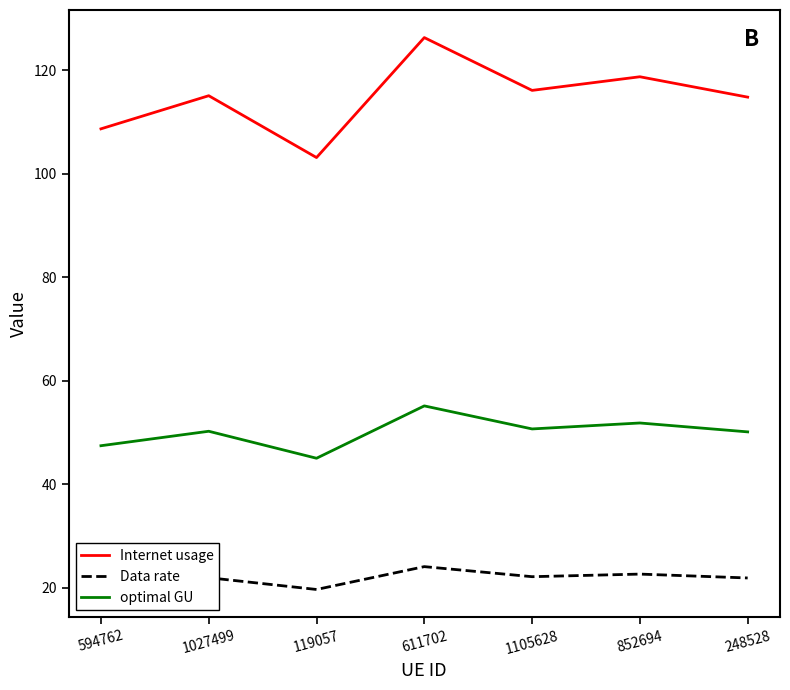

Rank the series at 594762 from highest to lowest value.

Internet usage, optimal GU, Data rate